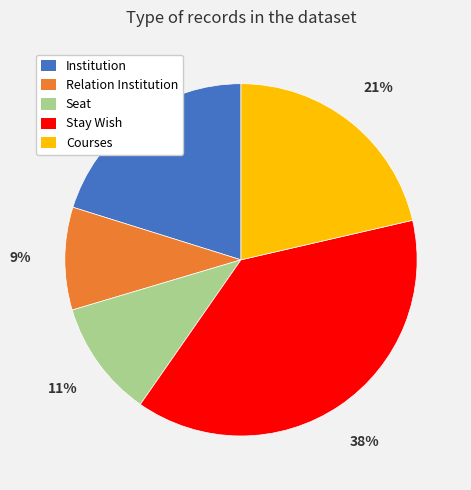

What is the ratio of the value at Courses to the value at Stay Wish?

0.6